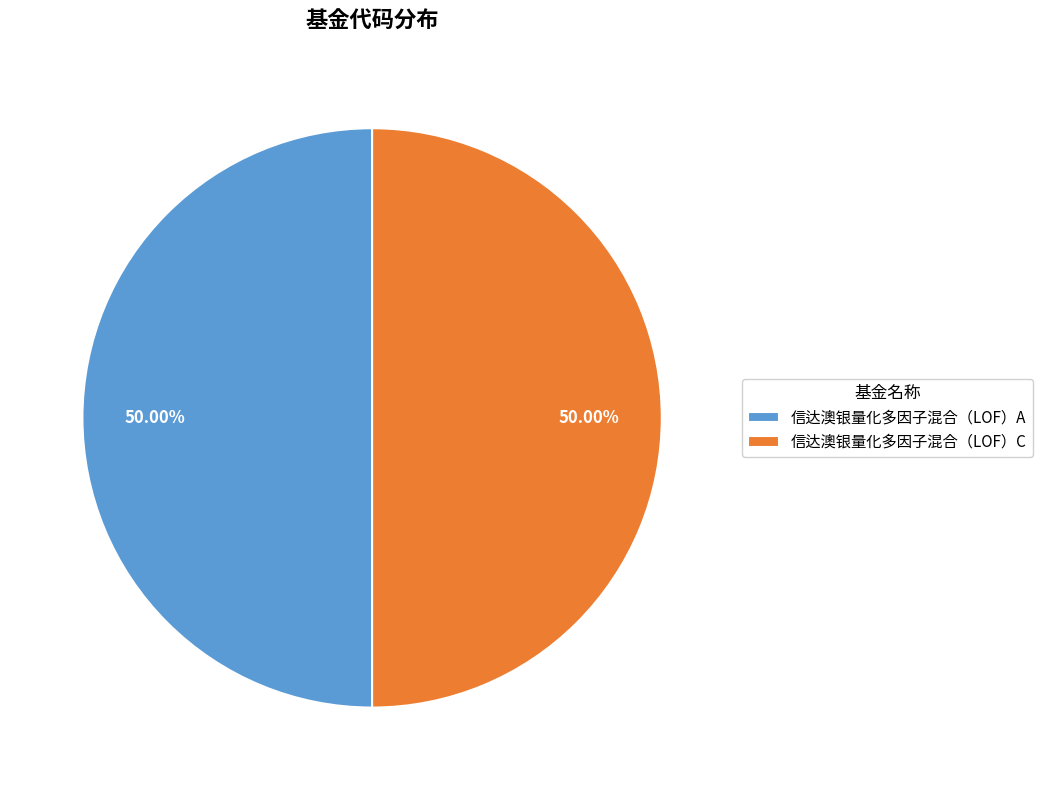

To the nearest percent, what portion does 信达澳银量化多因子混合（LOF）C represent?

50%